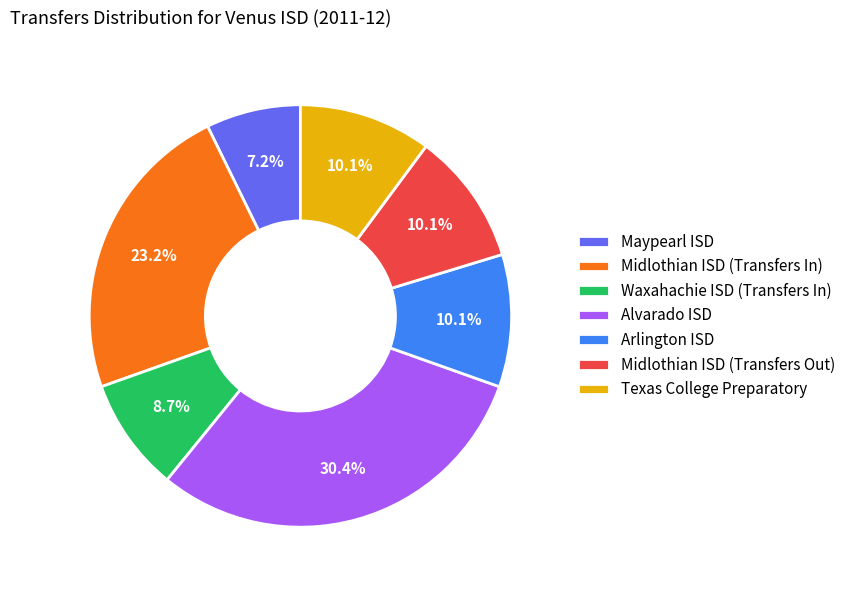

How many segments does this pie chart have?

7